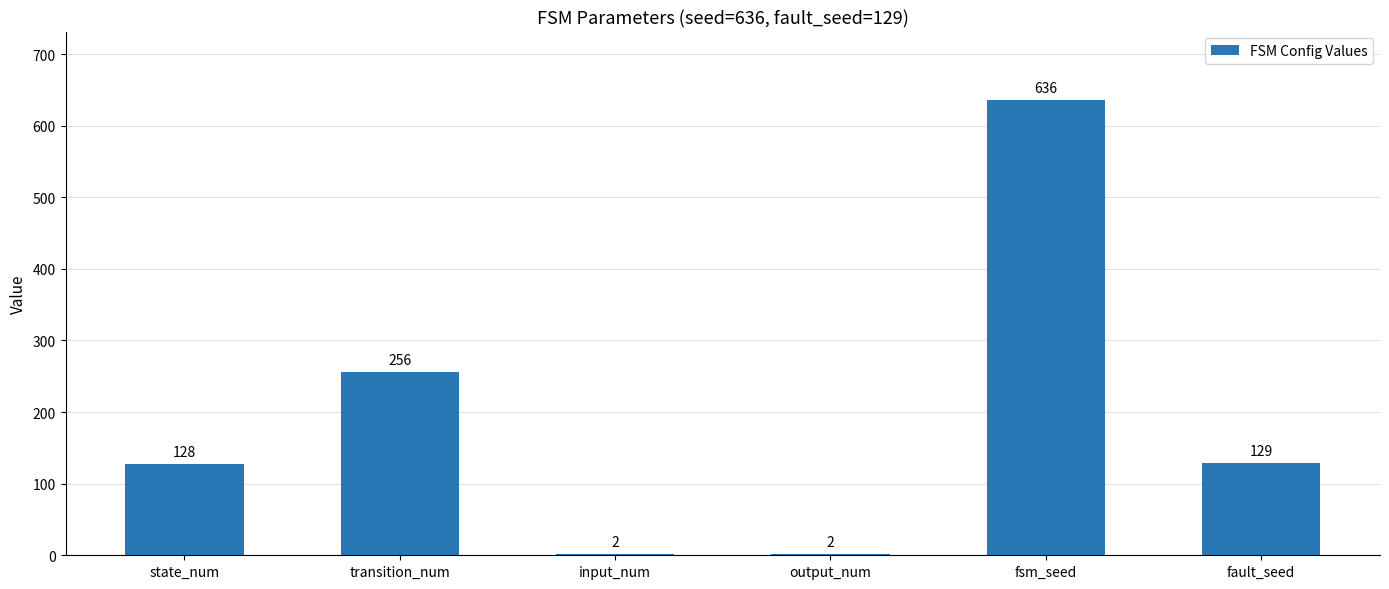

Between output_num and fault_seed, which is larger?

fault_seed